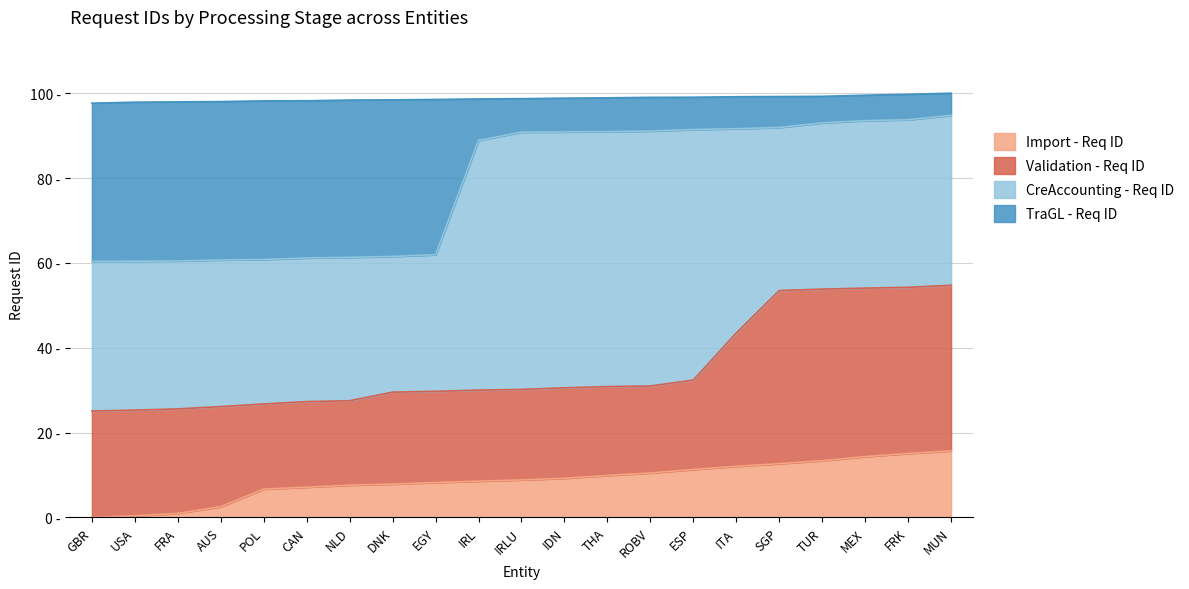

Which label corresponds to the largest value in the chart?

MUN